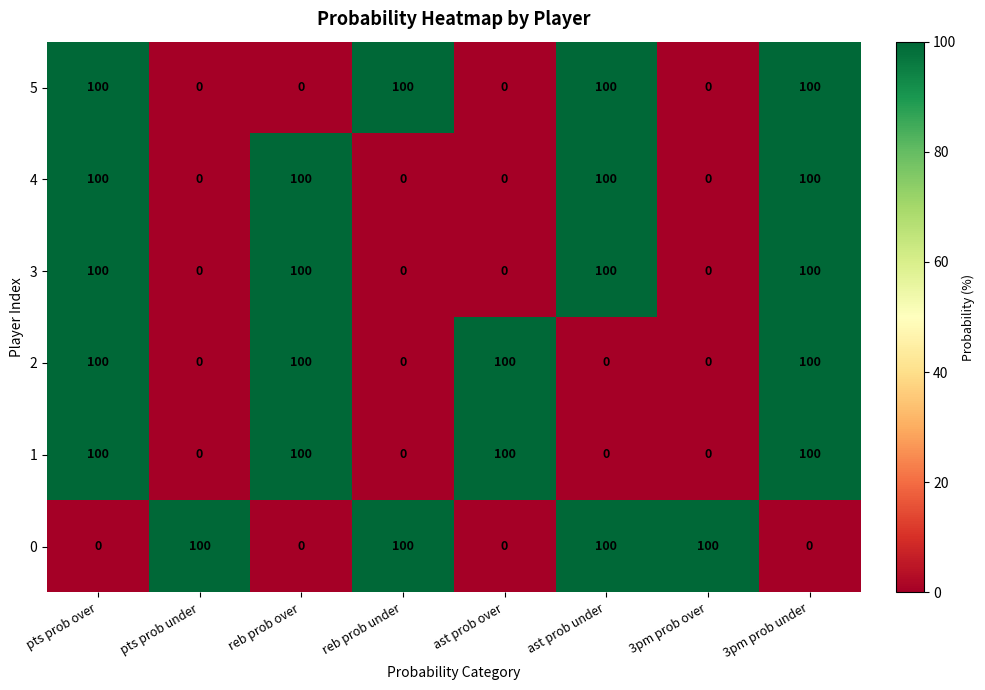

What is the total value across all series at 3pm prob over?

100